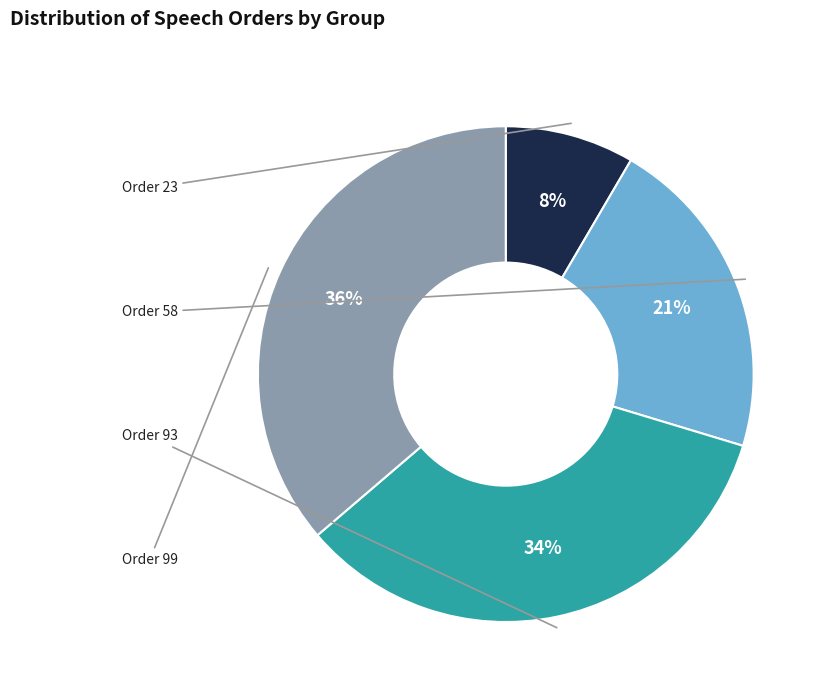

Rank the categories by value from highest to lowest.

Order 99, Order 93, Order 58, Order 23